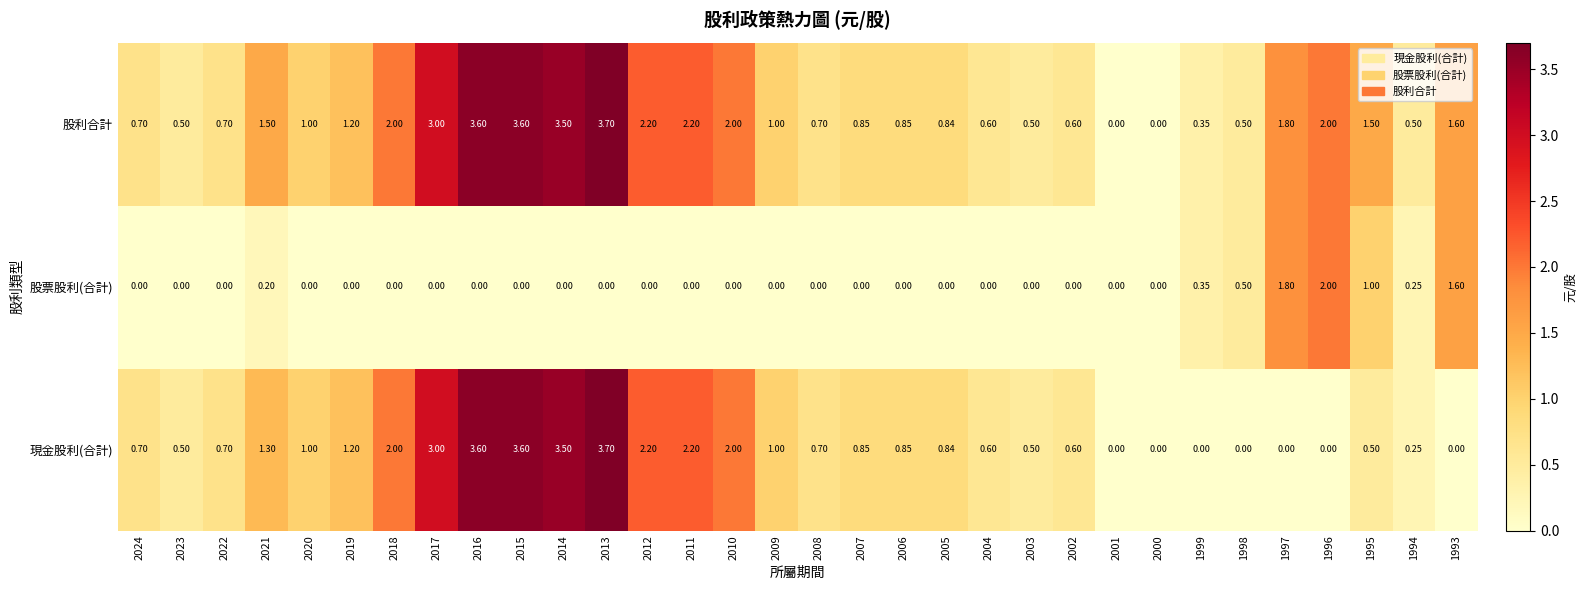

What is the greatest value displayed?

3.7